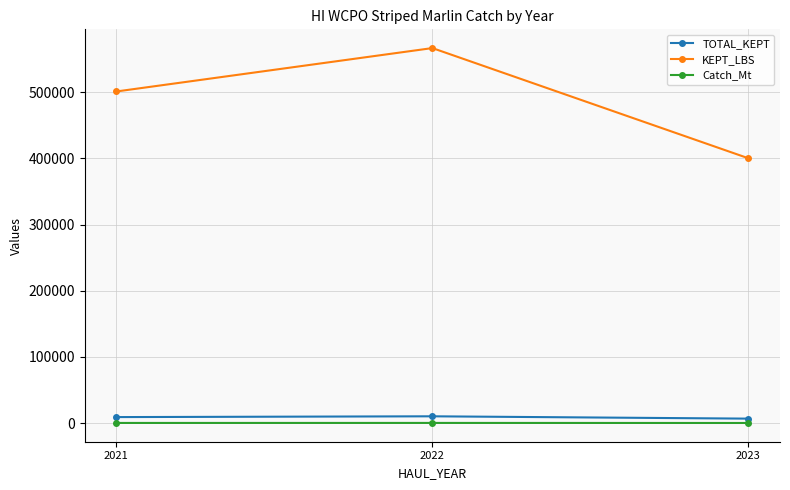

What is the greatest value displayed?

566780.2